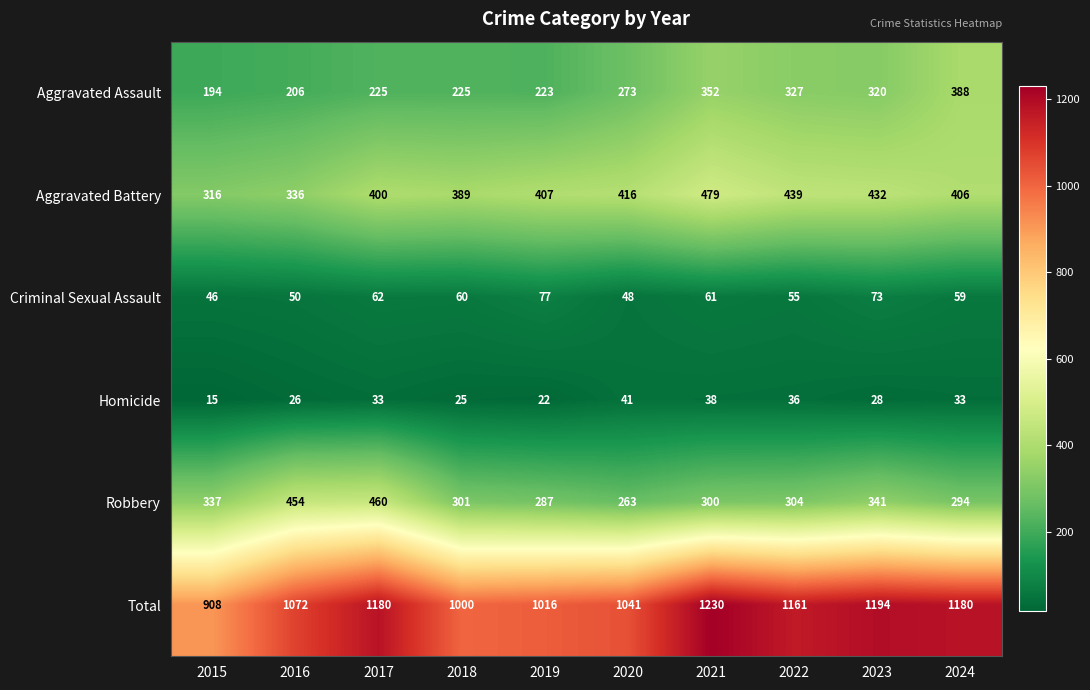

What is the total value across all series at 2021?

2460